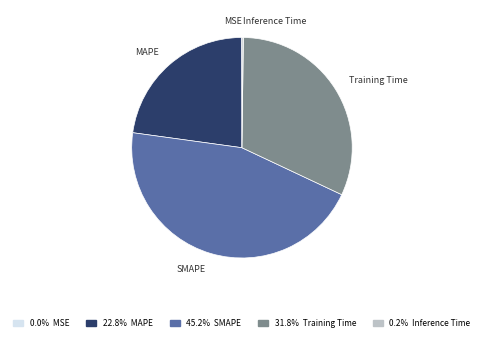

Is SMAPE the majority of the pie?

No